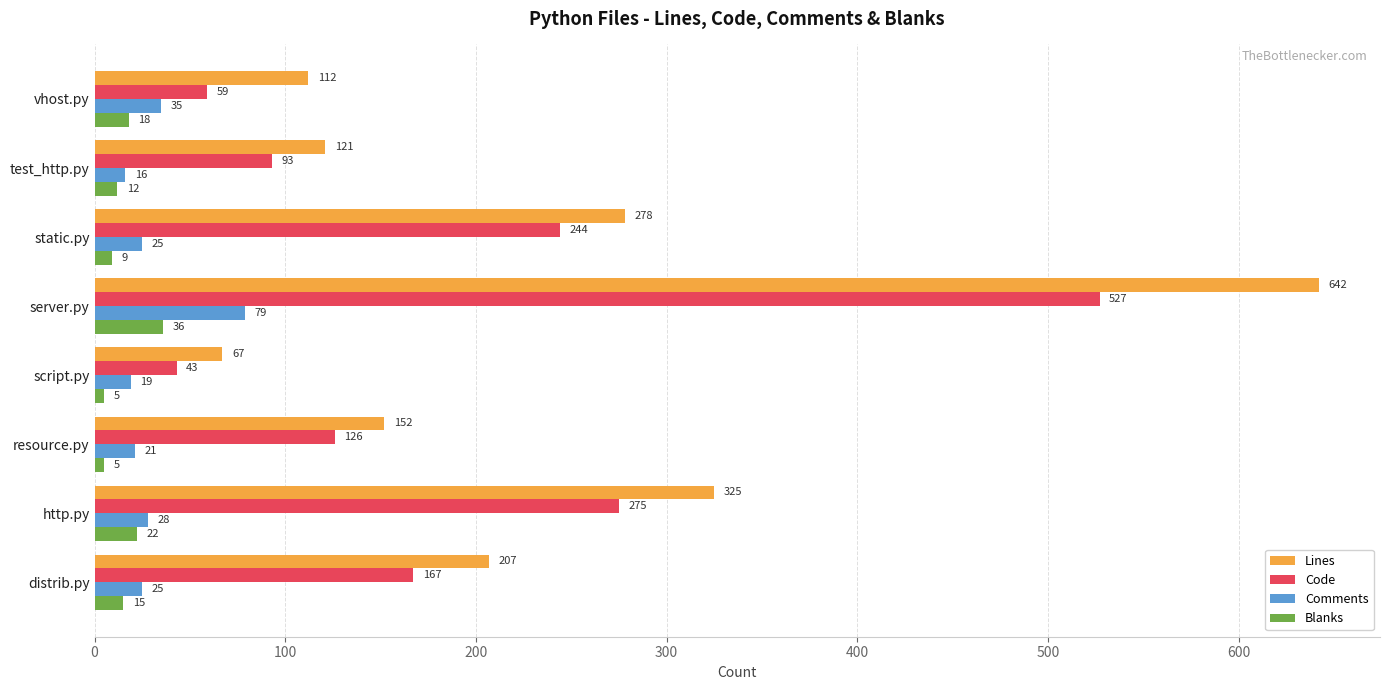

What is the difference between the second highest and minimum values in the Blanks series?

17